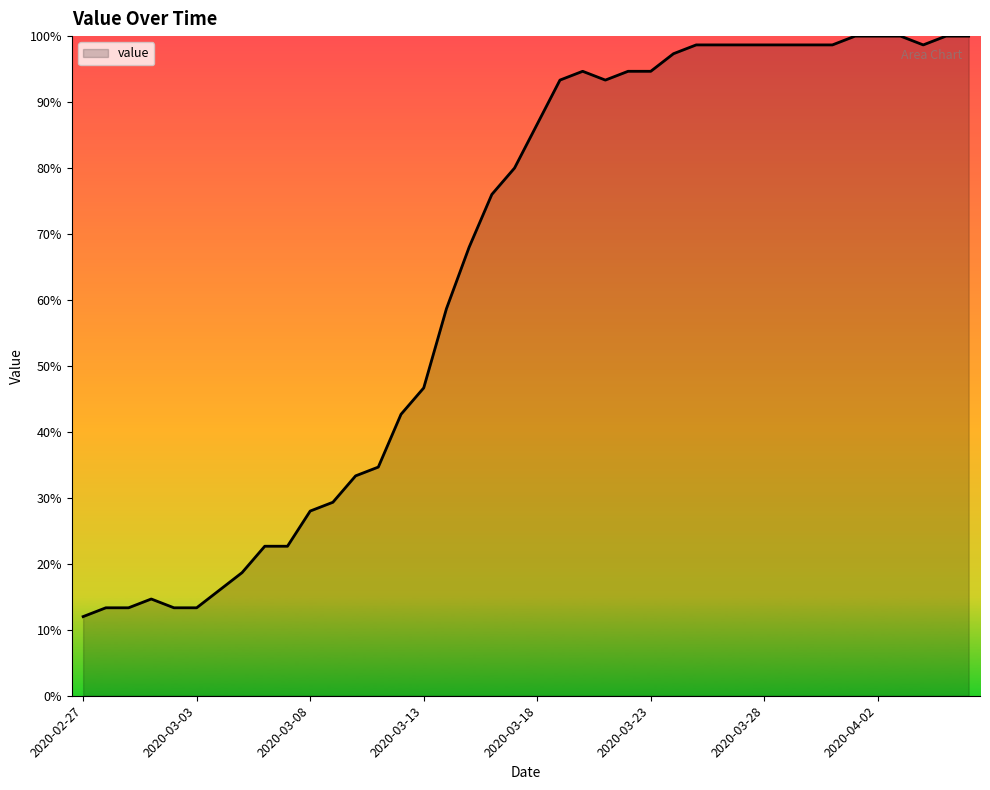

What is the greatest value displayed?

100.0